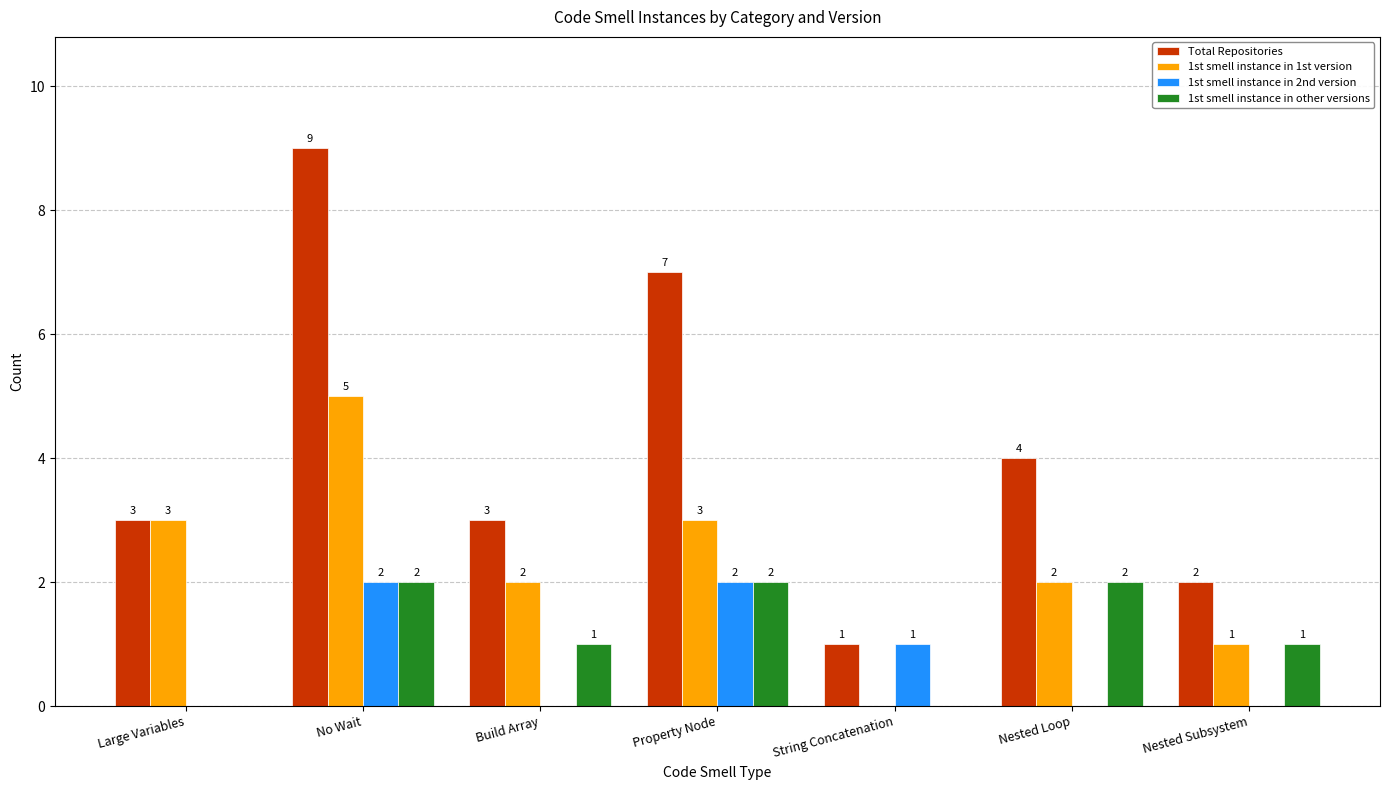

The 1st smell instance in 1st version series shows 5 at No Wait. True or false?

True